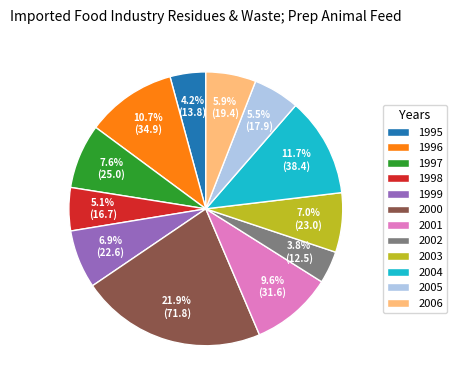

The 1996 slice represents 1% of the pie. True or false?

False